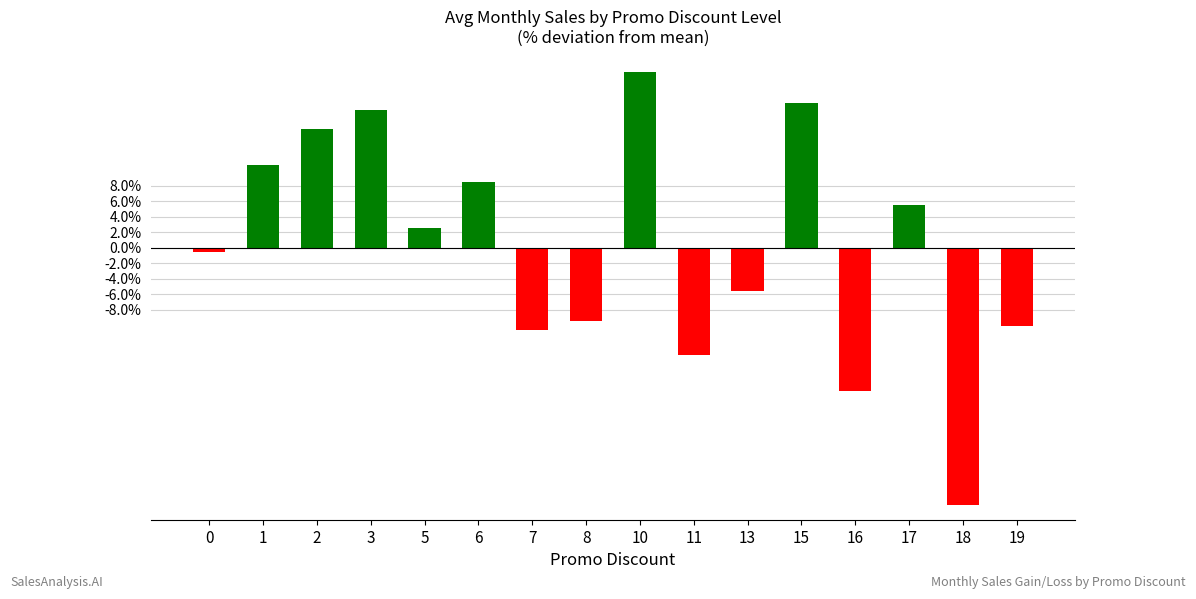

Reading right to left, list all the values displayed in this chart.

19=-10.1	18=-33.1	17=5.5	16=-18.4	15=18.7	13=-5.6	11=-13.8	10=22.7	8=-9.5	7=-10.6	6=8.5	5=2.6	3=17.7	2=15.3	1=10.7	0=-0.6